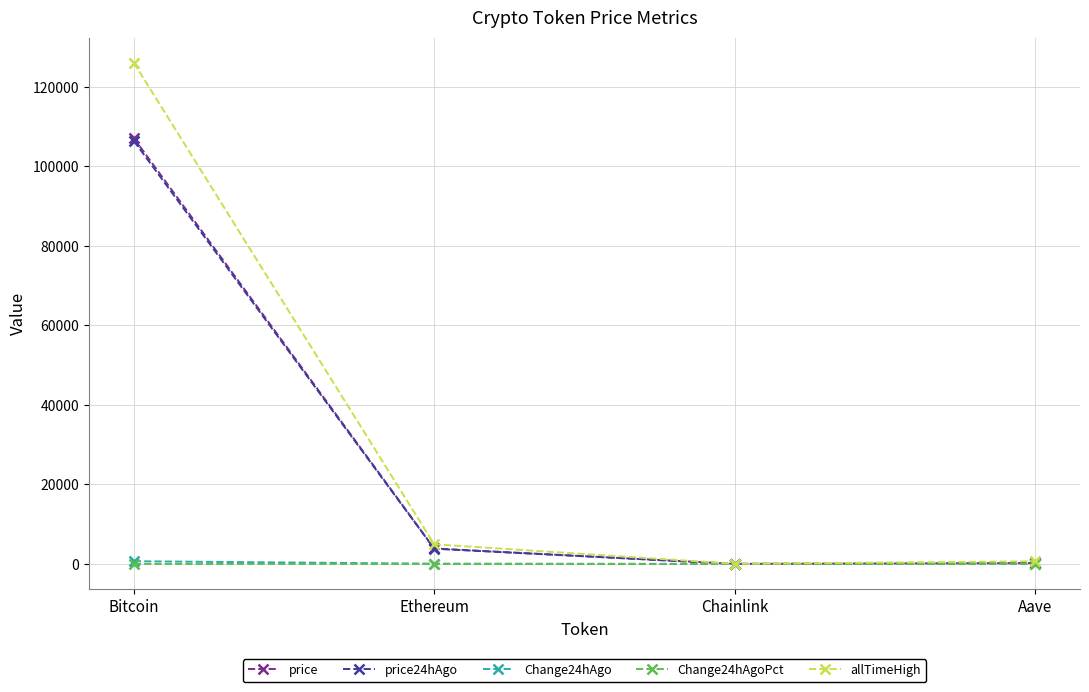

Where is price nearest to the value 53555?

Ethereum